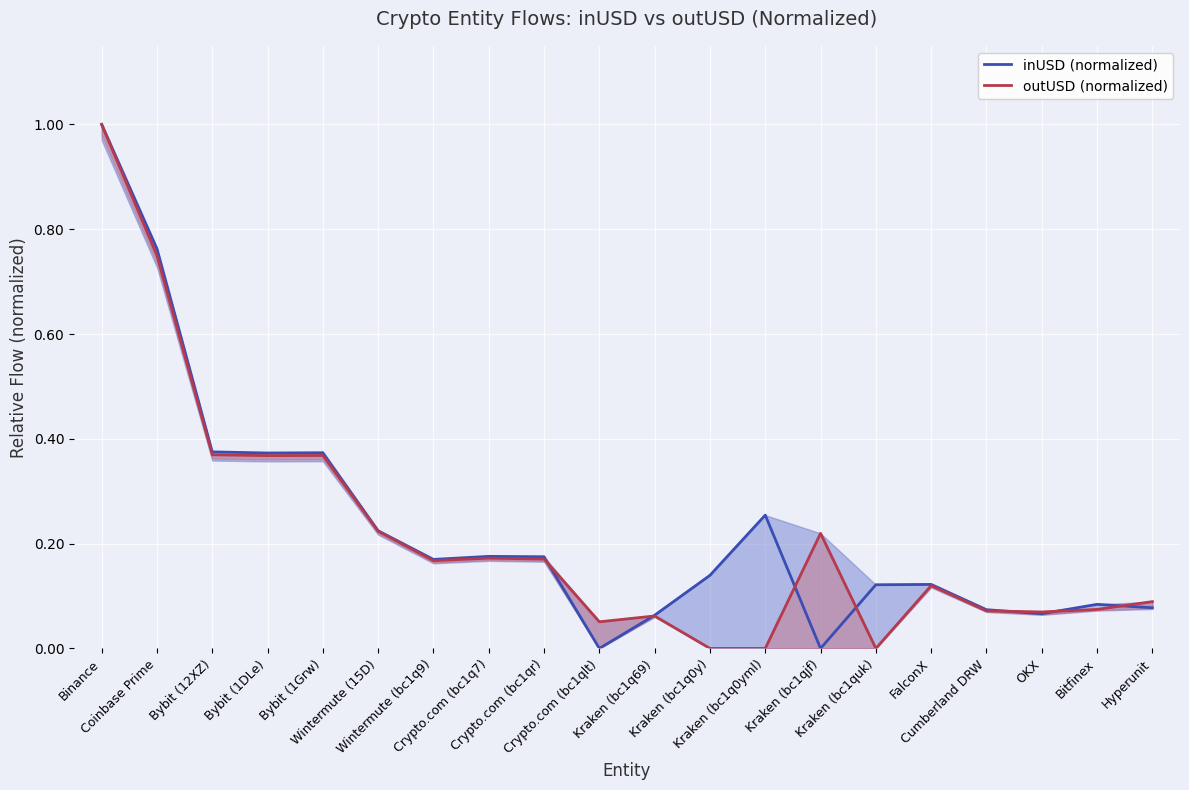

At Kraken (bc1qjf), list the series in order from smallest to largest.

inUSD (normalized), outUSD (normalized)